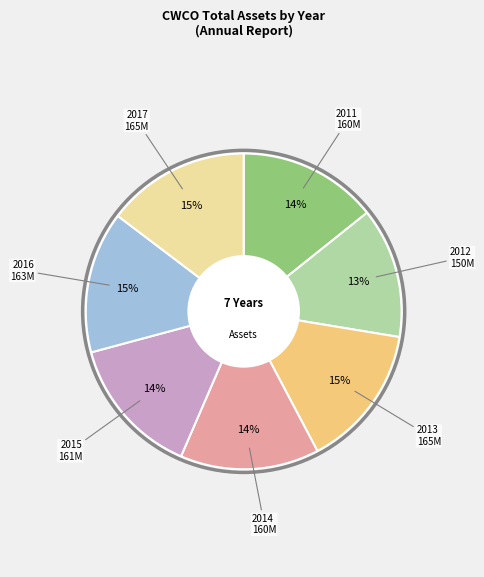

Is it true that 2012 is 13% of the pie?

True